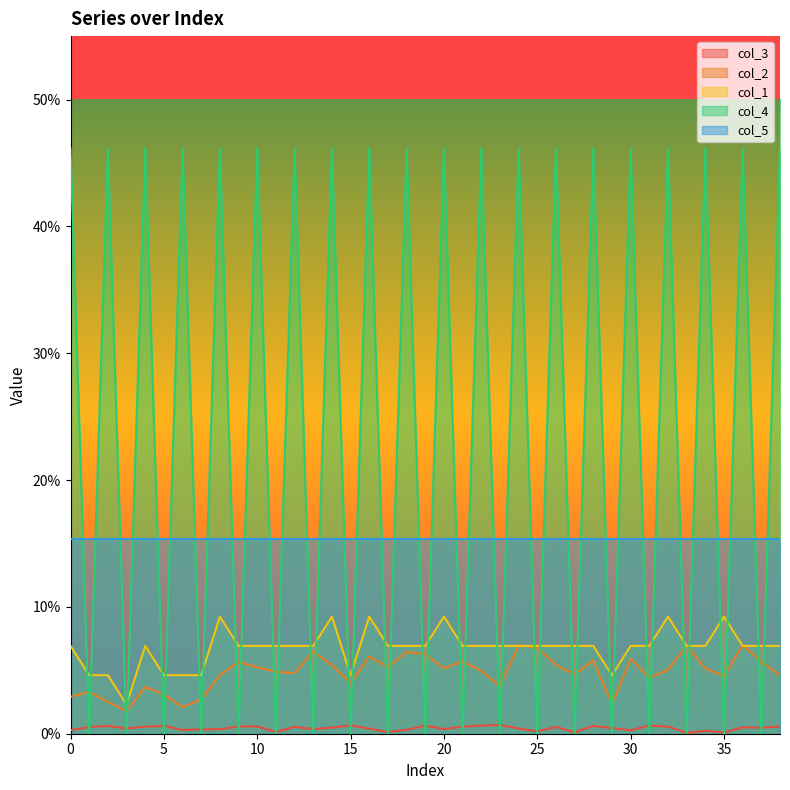

Between 0 and 18, which is larger?

18